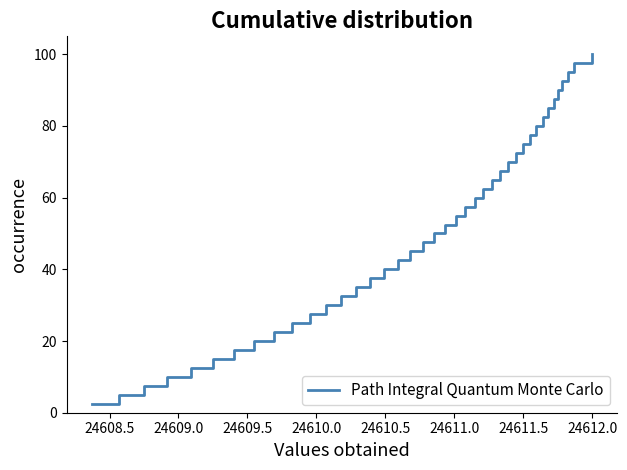

What is the greatest value displayed?

100.0